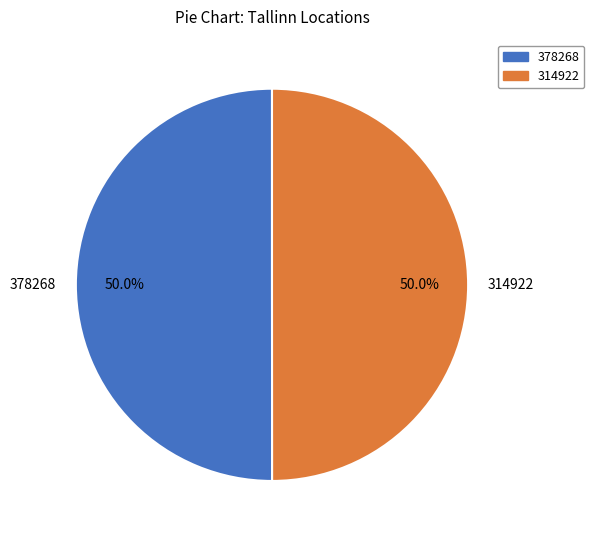

True or false: 378268 accounts for 45% of the total.

False